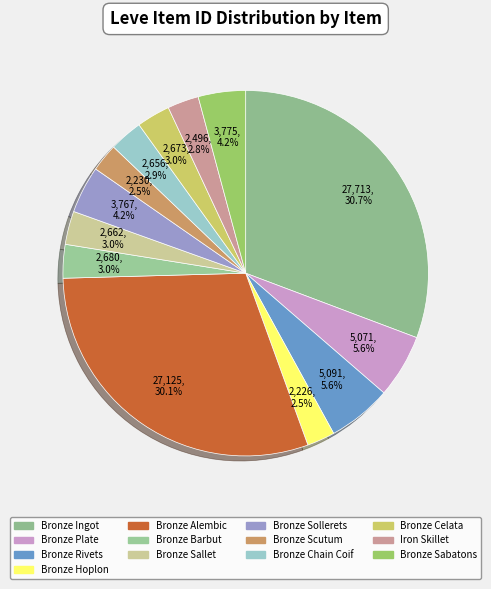

Which has a higher value, Bronze Plate or Bronze Alembic?

Bronze Alembic